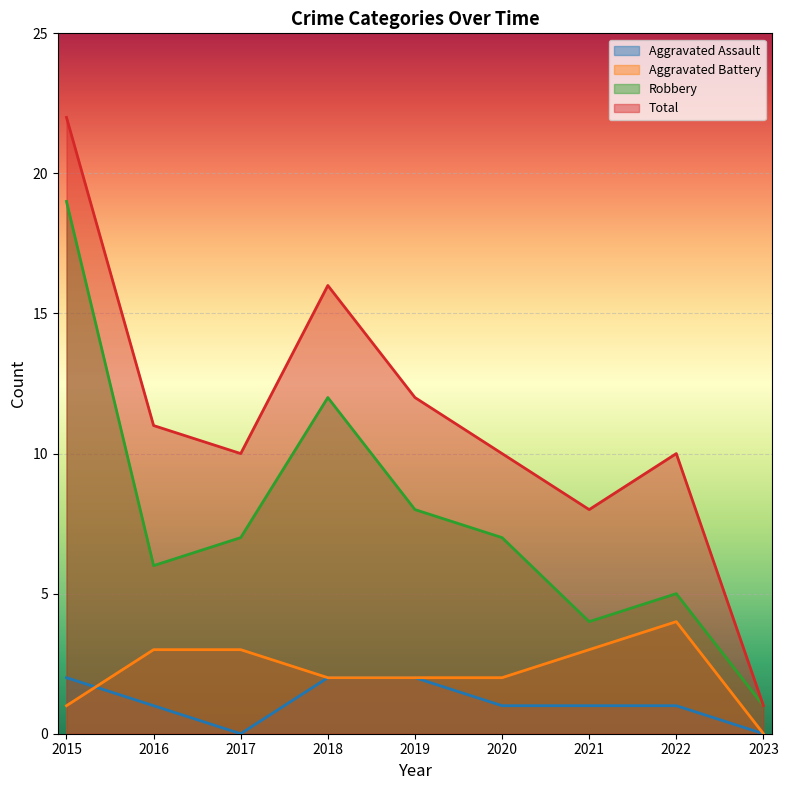

True or false: Aggravated Assault and Total intersect in this chart.

False